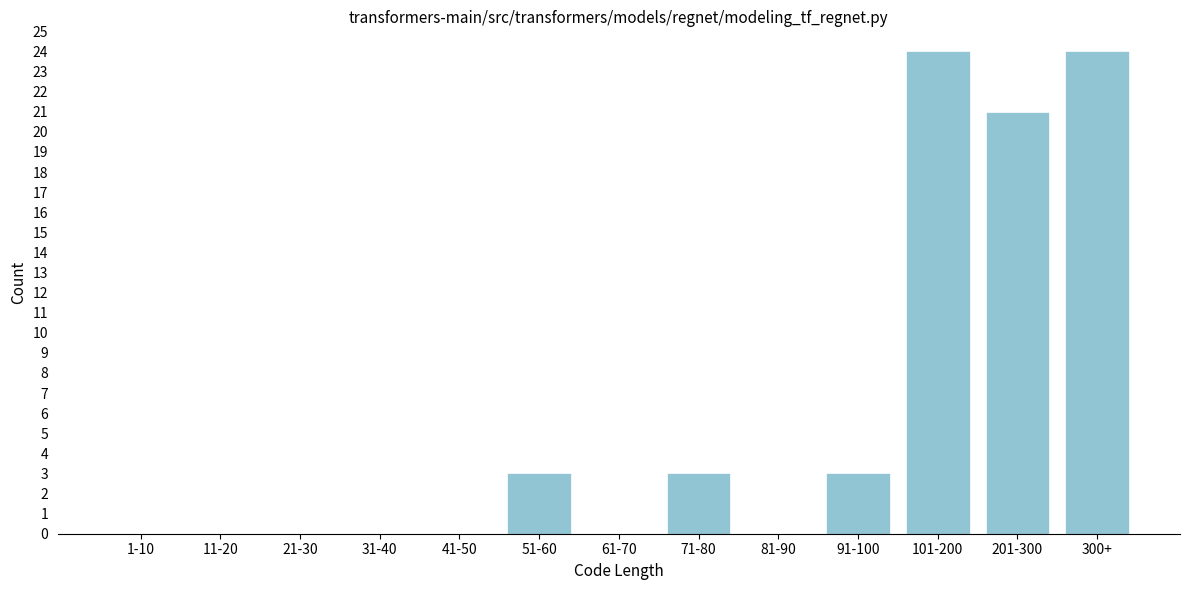

Reading right to left, transcribe all the data shown in this chart.

300+=24	201-300=21	101-200=24	91-100=3	81-90=0	71-80=3	61-70=0	51-60=3	41-50=0	31-40=0	21-30=0	11-20=0	1-10=0